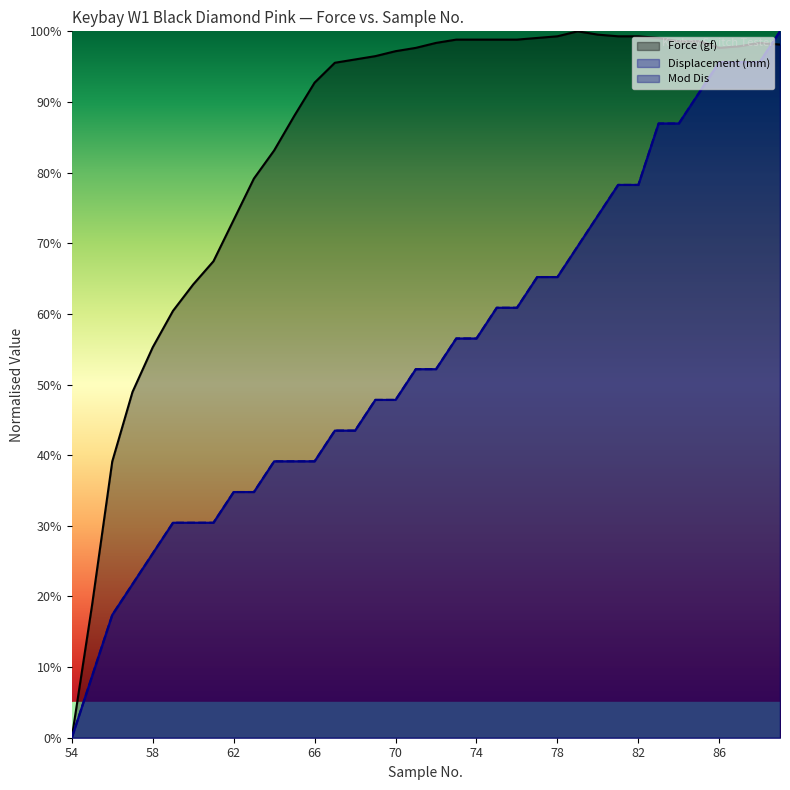

Does the chart display data point markers on the line(s)?

No